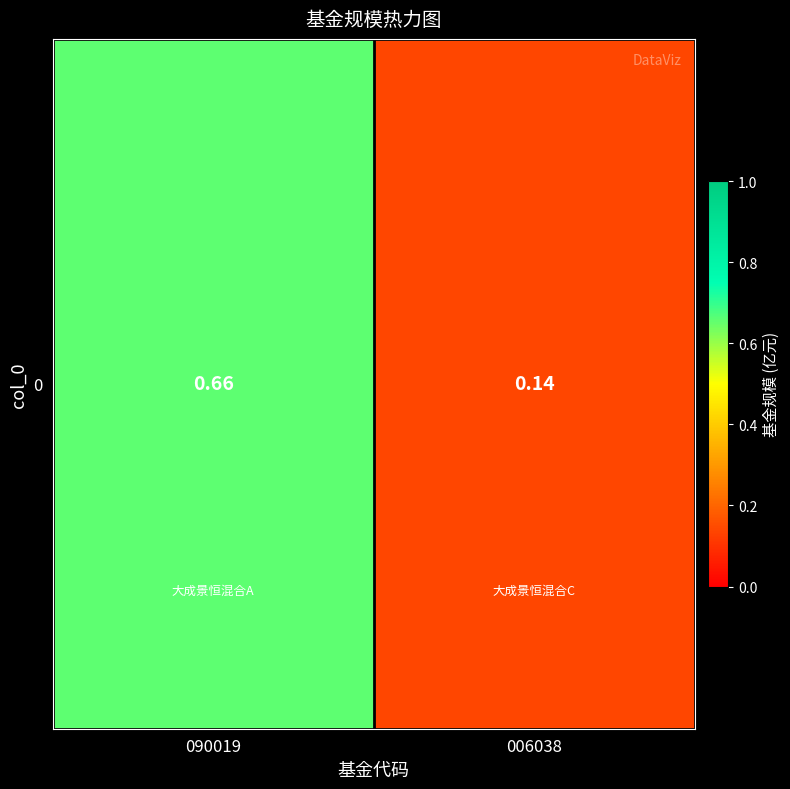

What is the change in value from 090019 to 006038?

-0.5